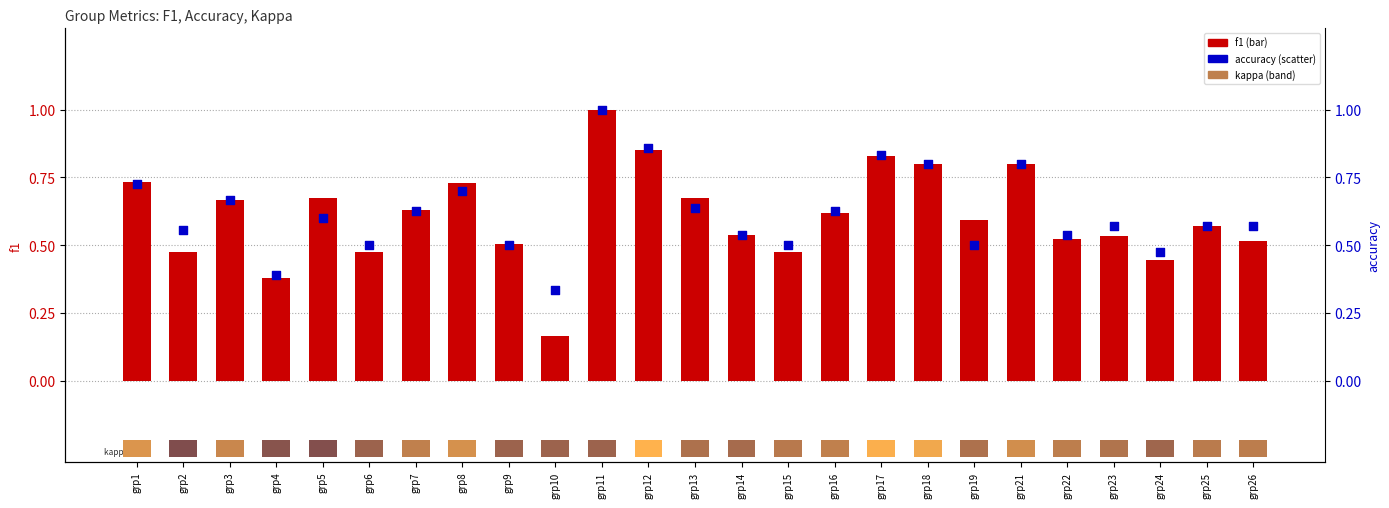

At which category is the sum across all series the highest?

grp11